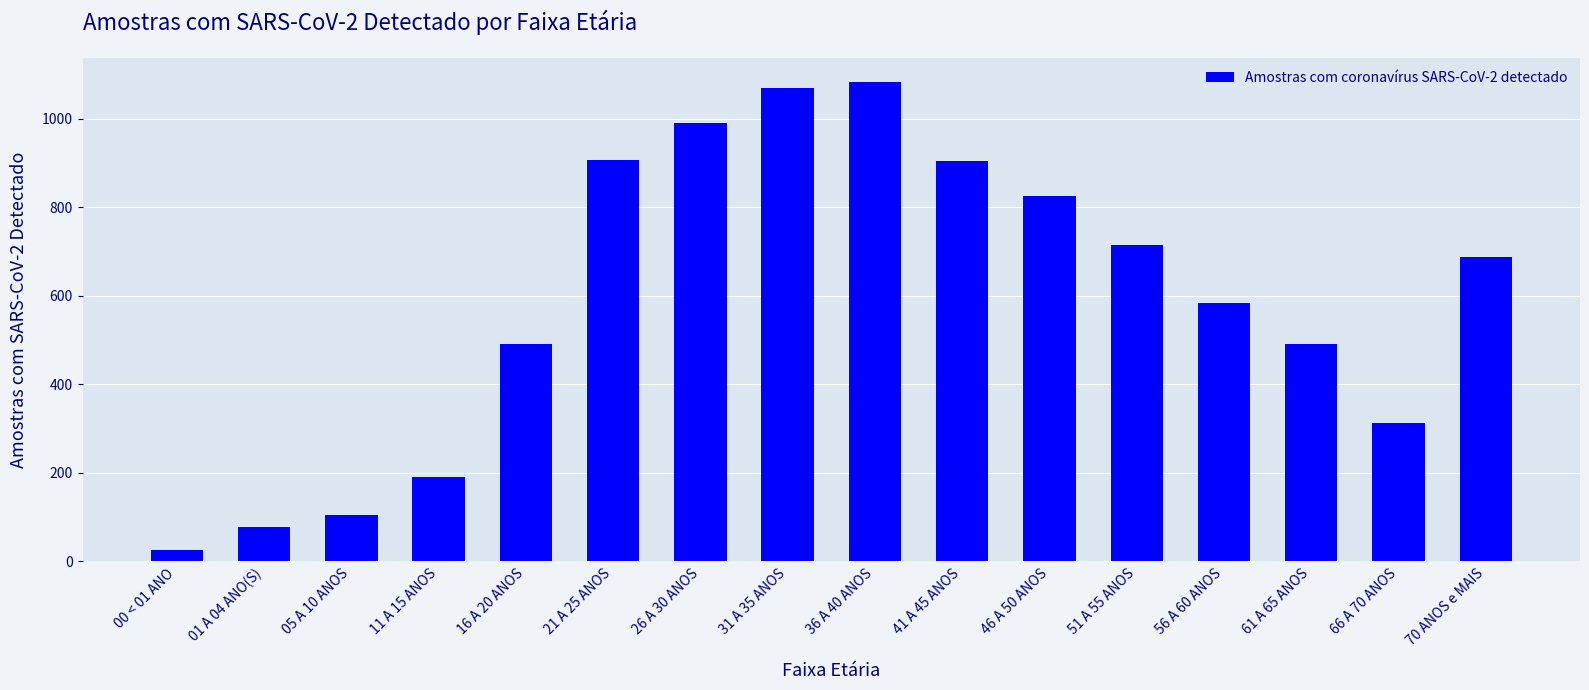

What is the smallest value displayed?

27